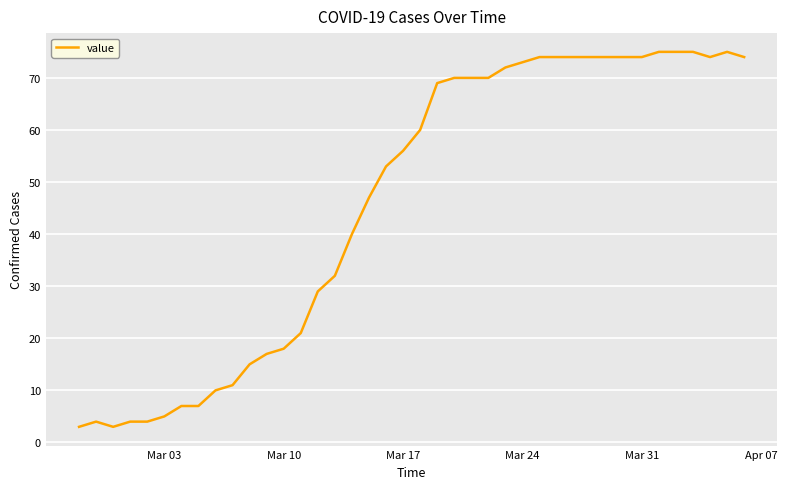

What is the maximum value shown in the chart?

75